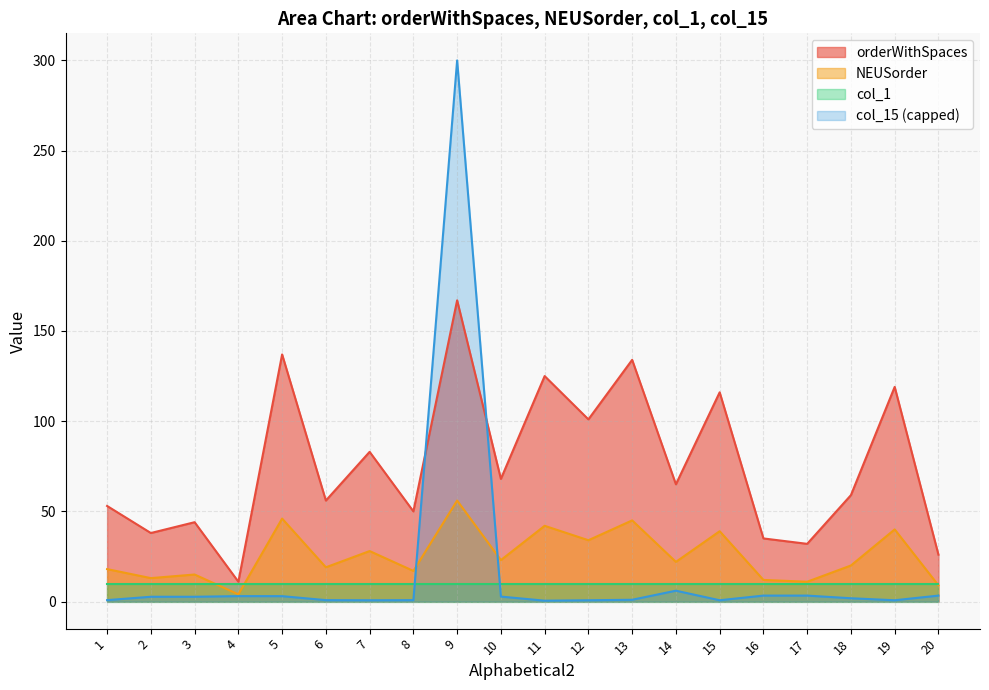

In col_15, how many points are lower than both neighbors (excluding endpoints)?

4